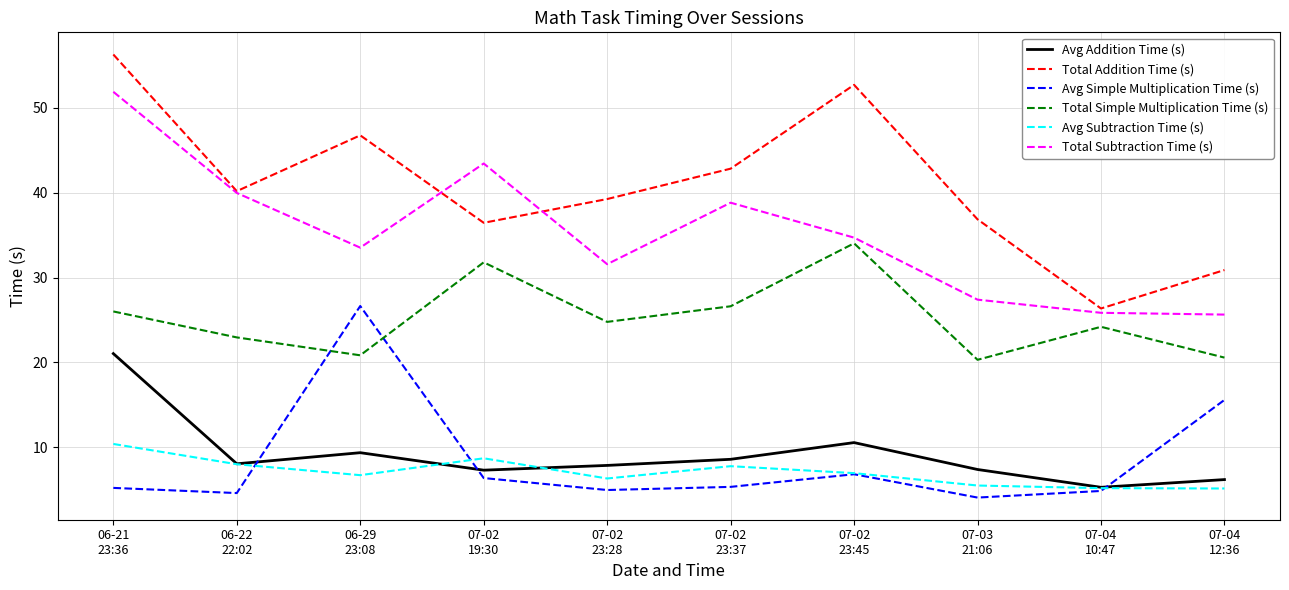

Which series changed the most between 06-21
23:36 and 07-02
23:37?

Total Addition Time (s)